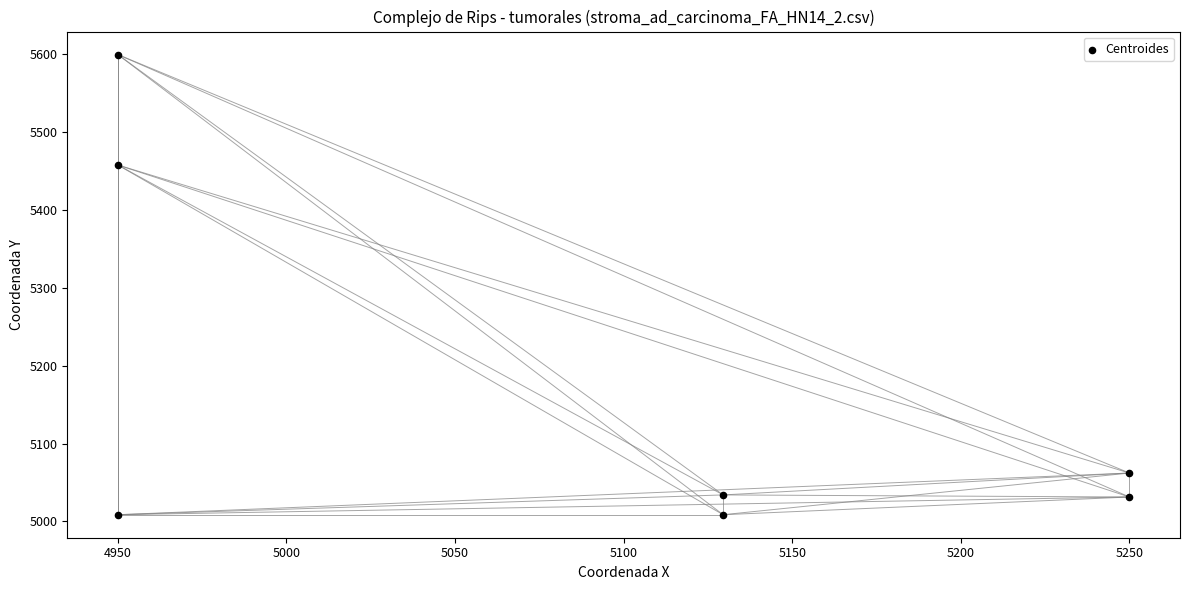

What Y value in the scatter plot is closest to 5304?

5458.0